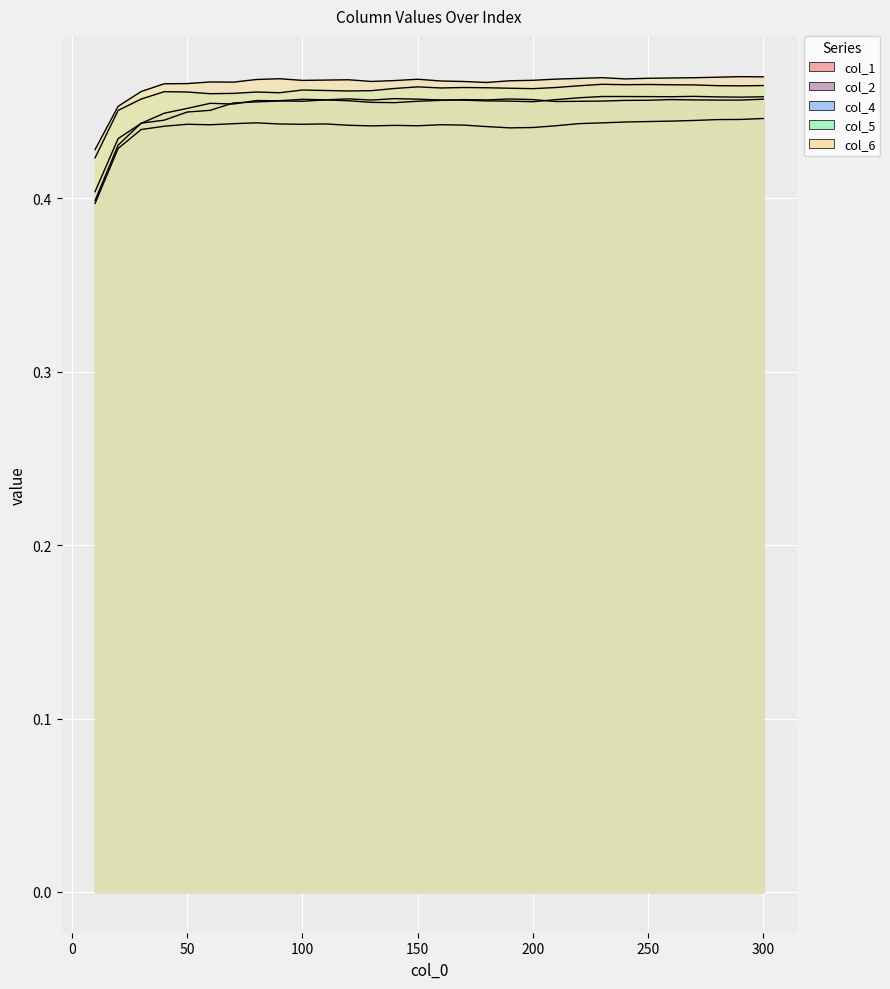

In col_4, how many points are lower than both neighbors (excluding endpoints)?

5